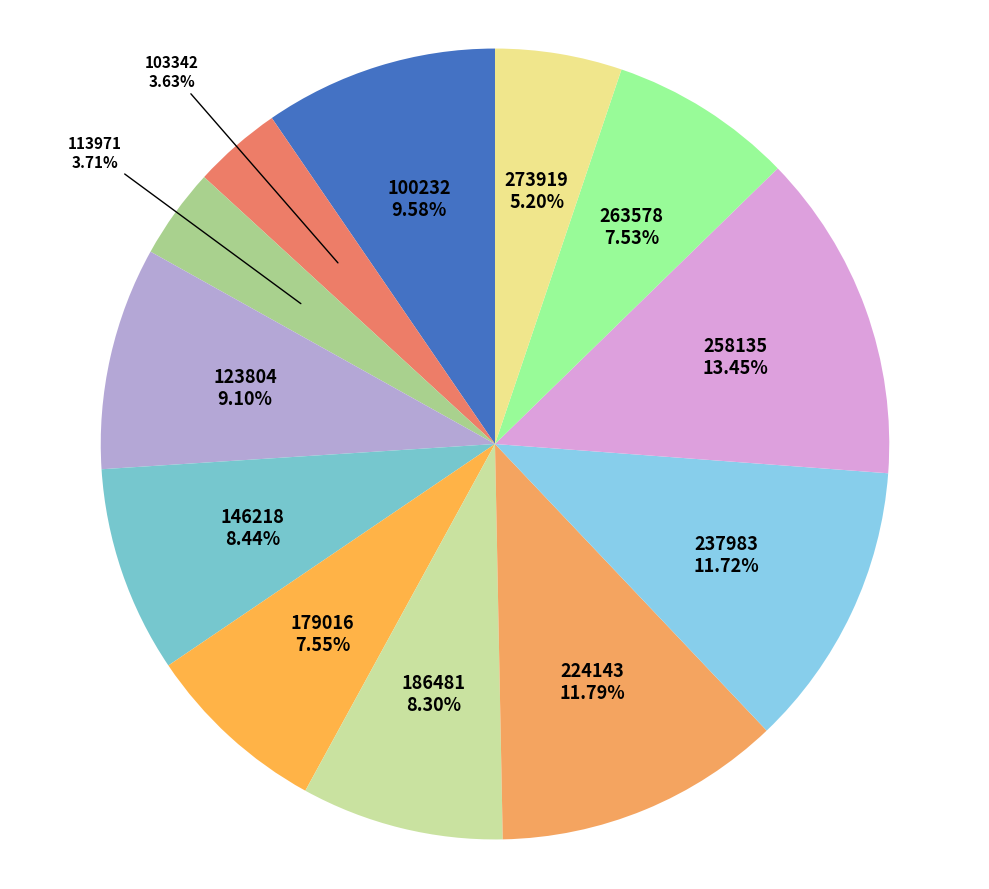

The 263578 slice represents 20% of the pie. True or false?

False